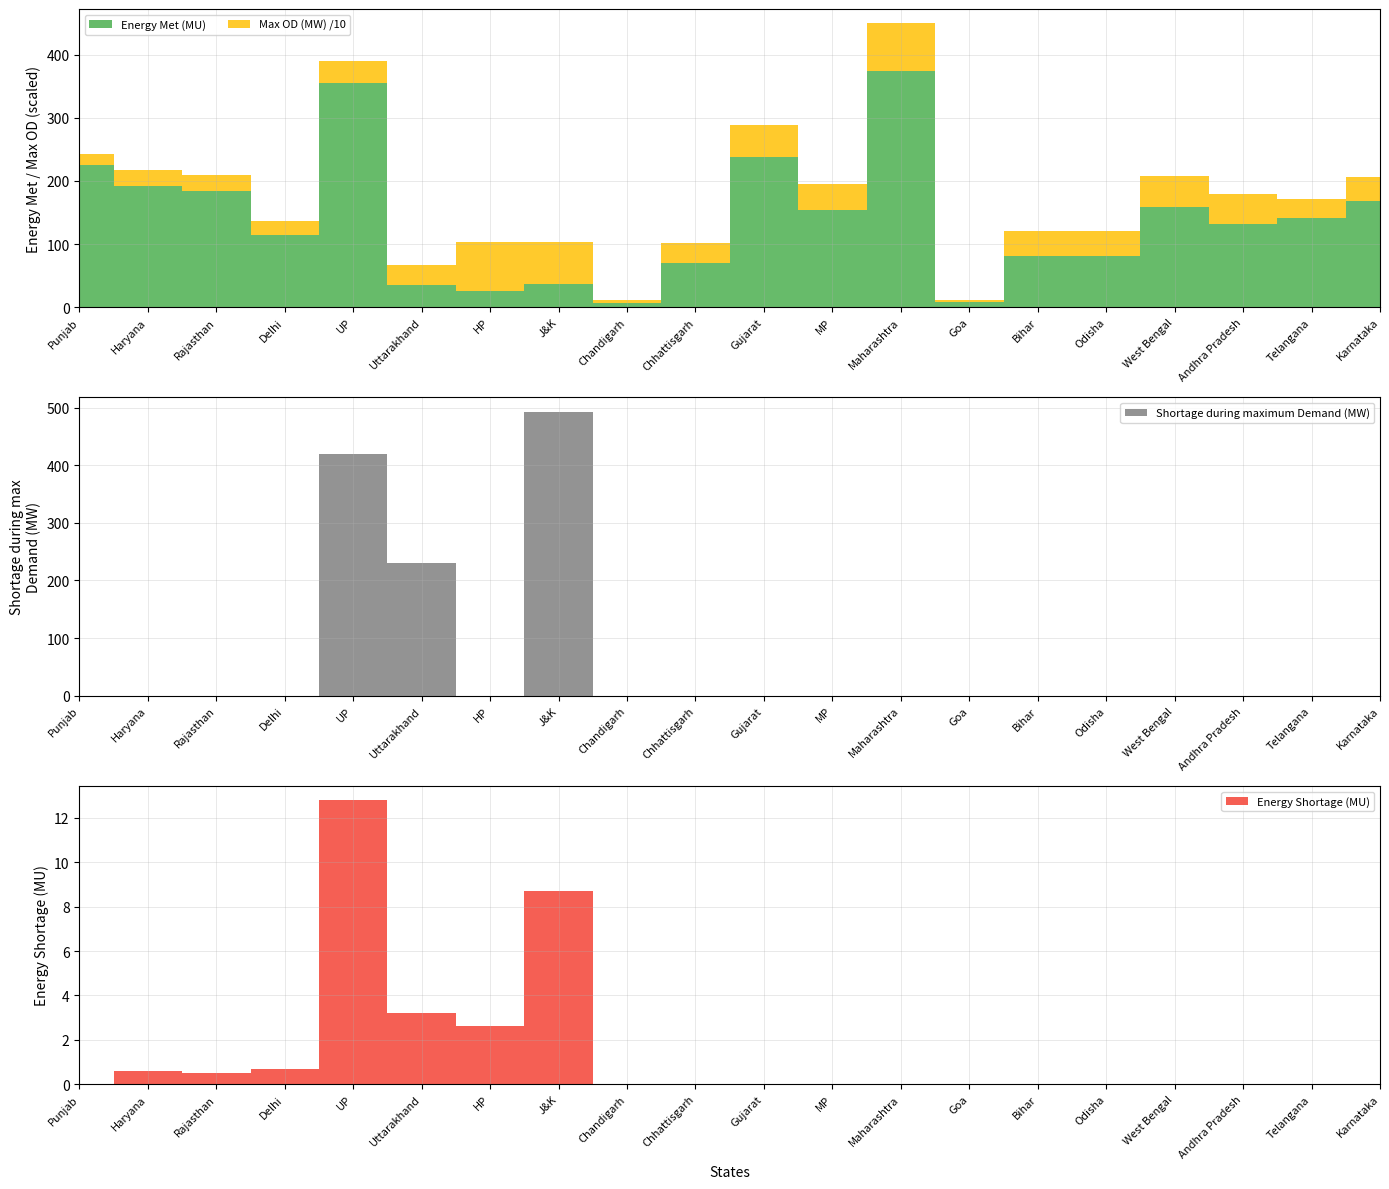

Reading right to left, transcribe all the data shown in this chart.

Energy Met (MU): 168.0	141.0	132.0	159.4	80.8	81.4	8.0	374.1	154.8	238.8	70.0	6.4	36.6	25.6	35.8	356.1	114.5	183.7	191.5	224.8
Max OD (MW): 388.0	297.0	477.0	478.0	402.0	396.0	32.0	760.0	401.0	495.0	314.0	42.0	662.0	771.0	315.0	348.0	213.0	252.0	264.0	173.0
Shortage during maximum Demand (MW): 0.0	0.0	0.0	0.0	0.0	0.0	0.0	0.0	0.0	0.0	0.0	0.0	493.0	0.0	230.0	420.0	0.0	0.0	0.0	0.0
Energy Shortage (MU): 0.0	0.0	0.0	0.0	0.0	0.0	0.0	0.0	0.0	0.0	0.0	0.0	8.7	2.6	3.2	12.8	0.7	0.5	0.6	0.0